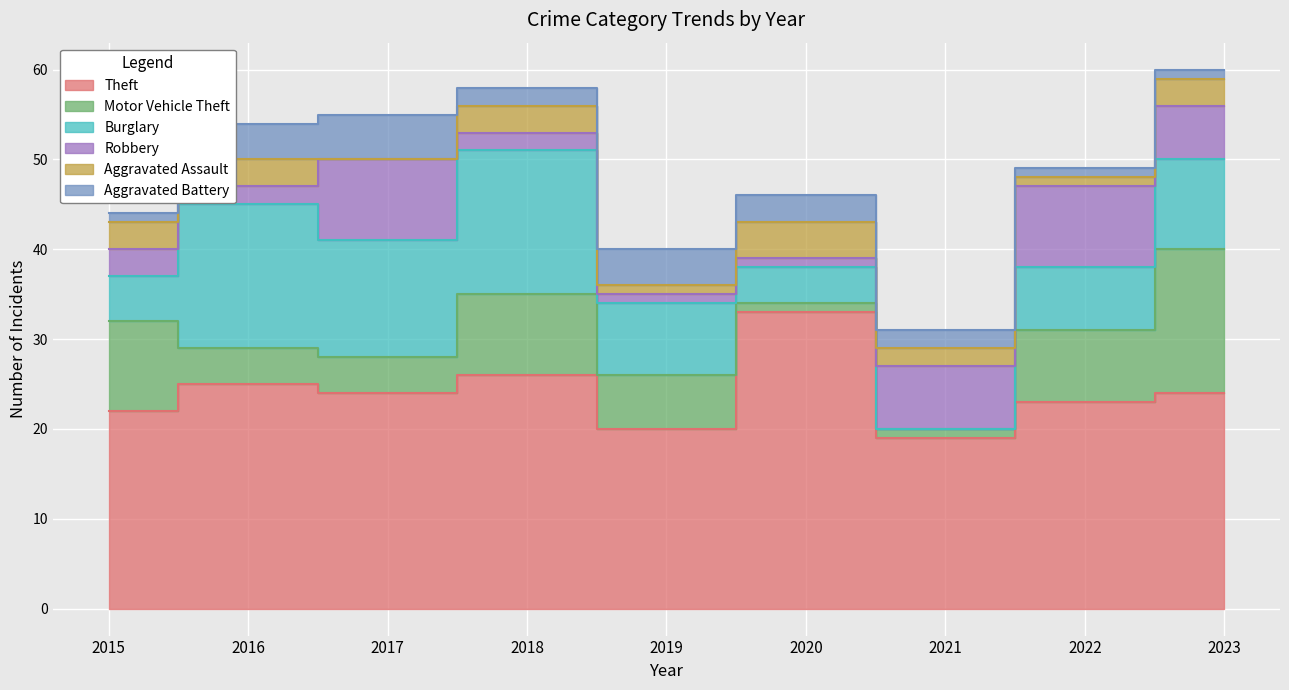

At 2021, list the series in order from largest to smallest.

Theft, Robbery, Aggravated Assault, Aggravated Battery, Motor Vehicle Theft, Burglary